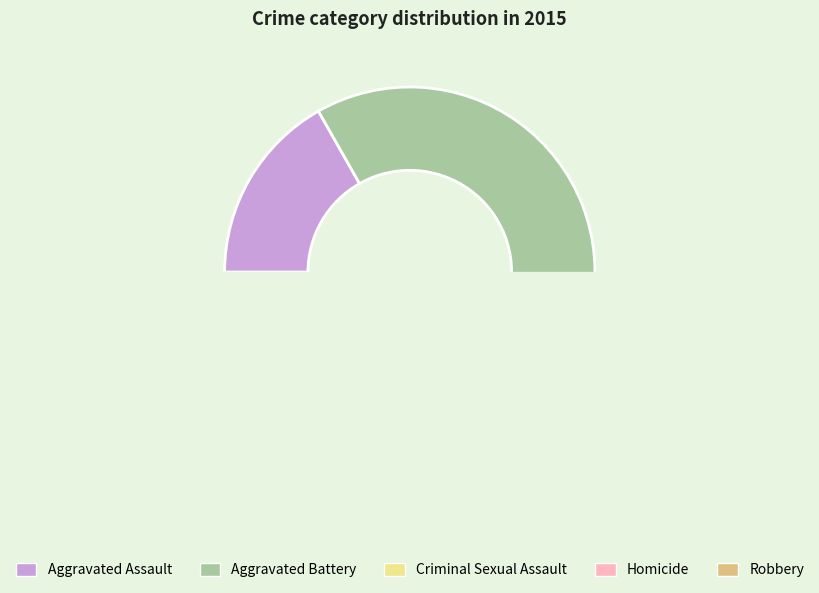

Which category has the smallest portion of the pie?

Homicide